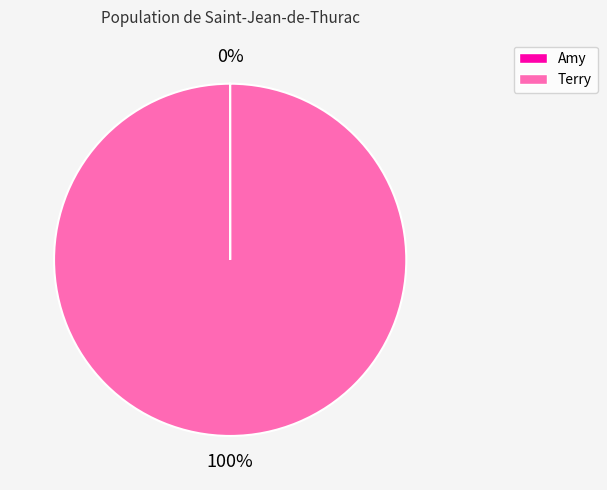

Which slice is the largest?

Terry